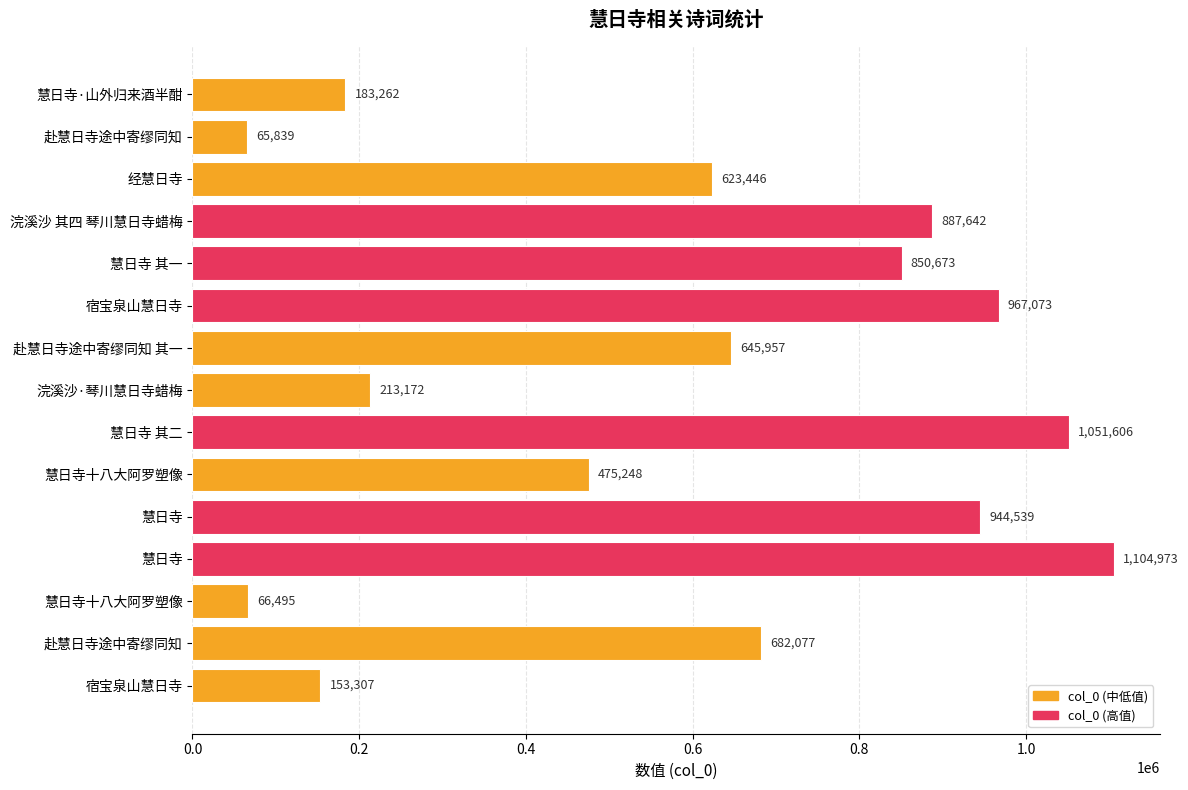

What is the greatest value displayed?

1104973